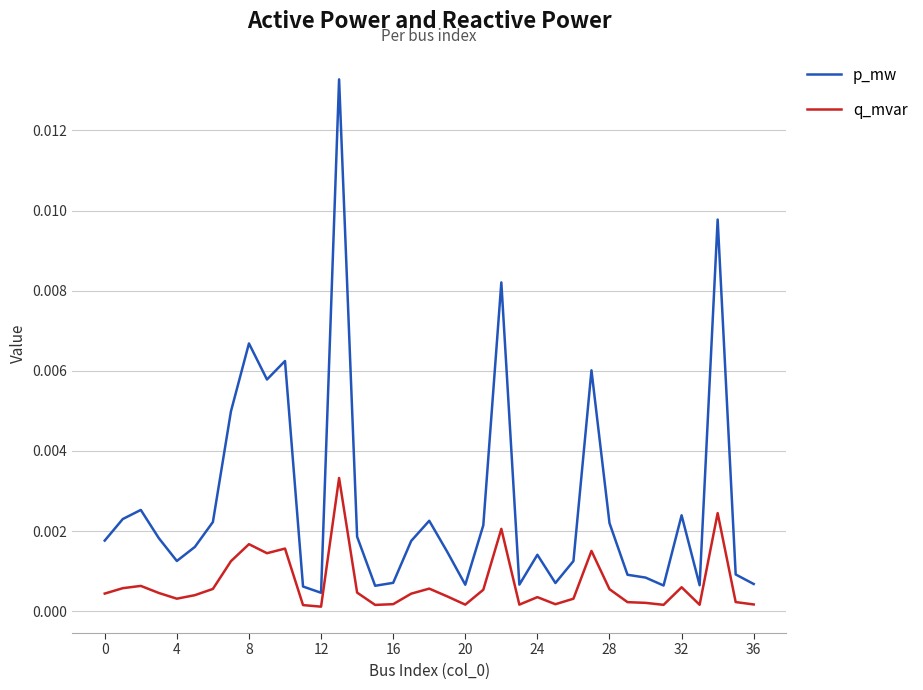

Which series has the largest range (max minus min)?

p_mw